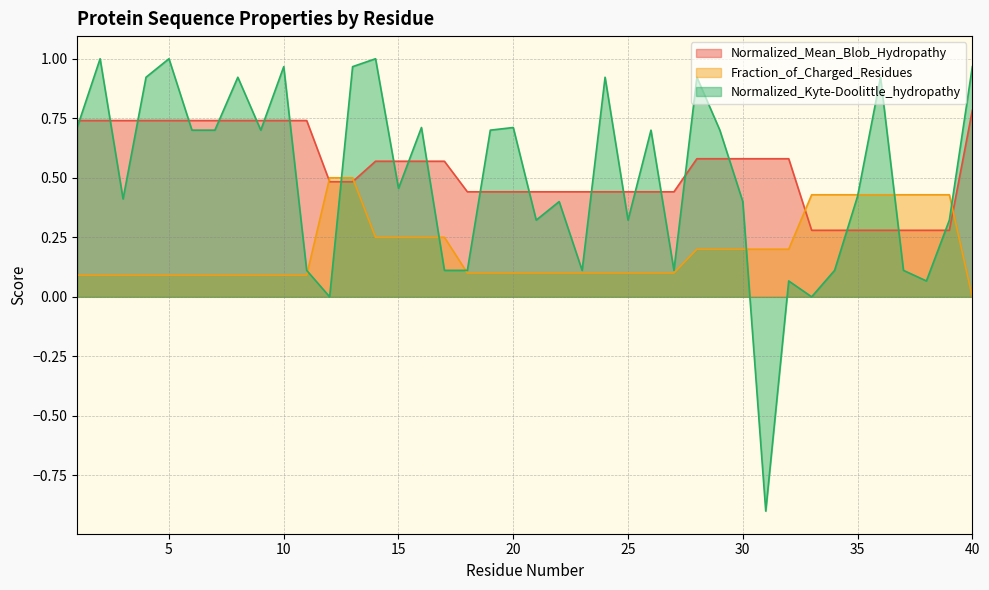

What is the sum of the Normalized_Kyte-Doolittle_hydropathy values at 20 and 18?

0.8